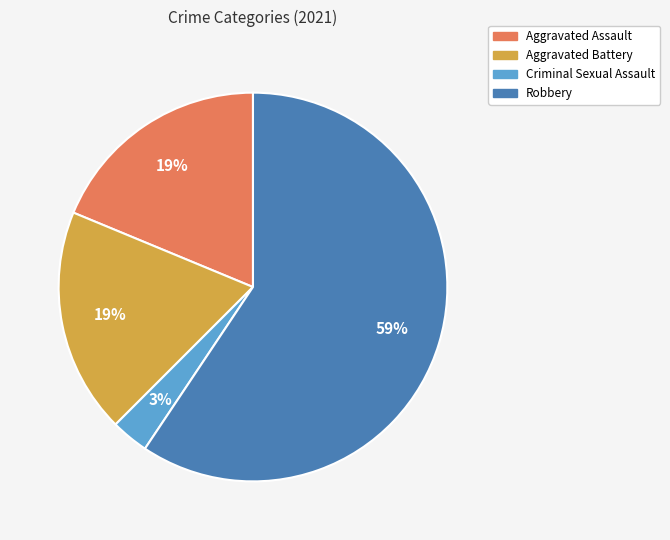

How many segments does this pie chart have?

4